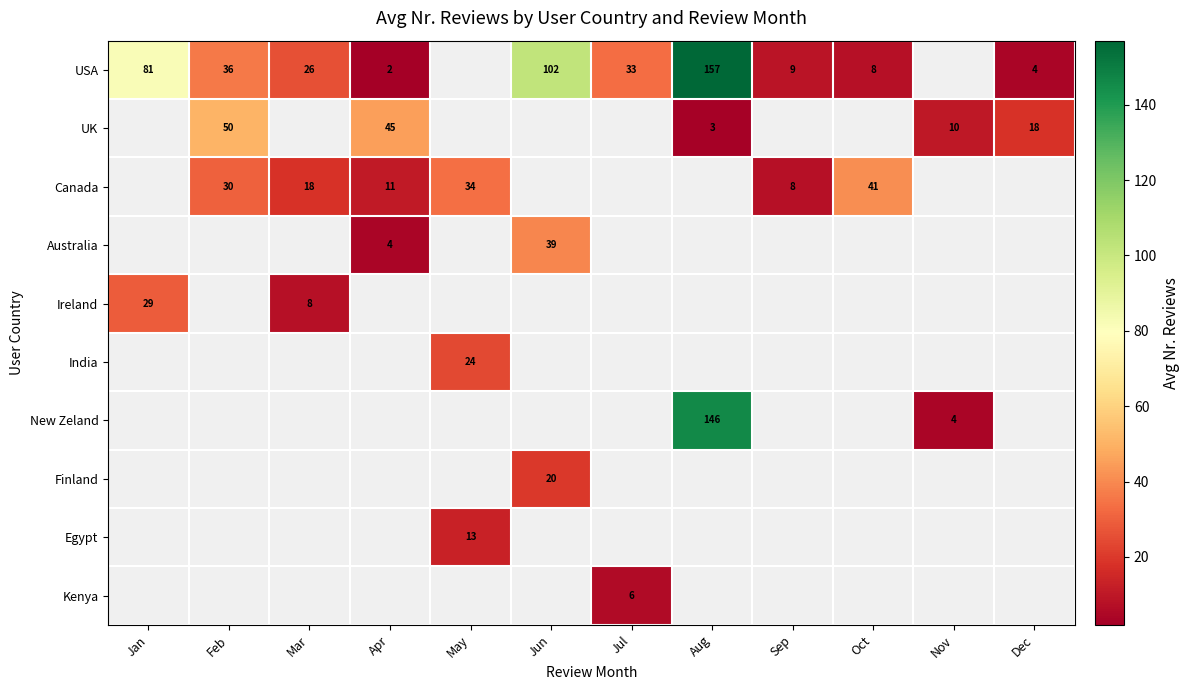

Is the value of USA at Apr greater than the value of Kenya at Jul?

No